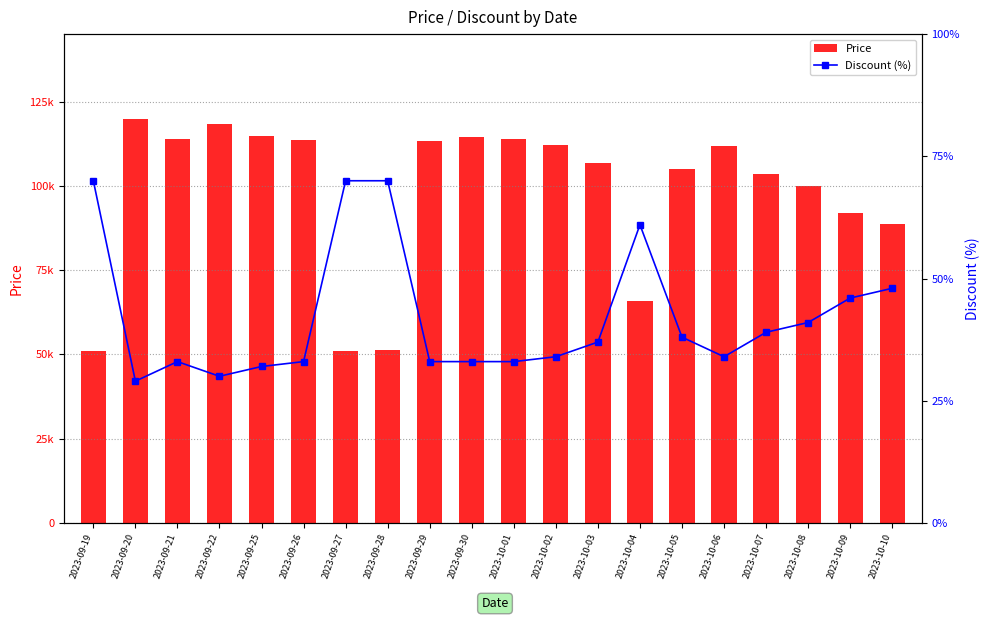

What is the difference between the highest and lowest values at 2023-10-08?

99959